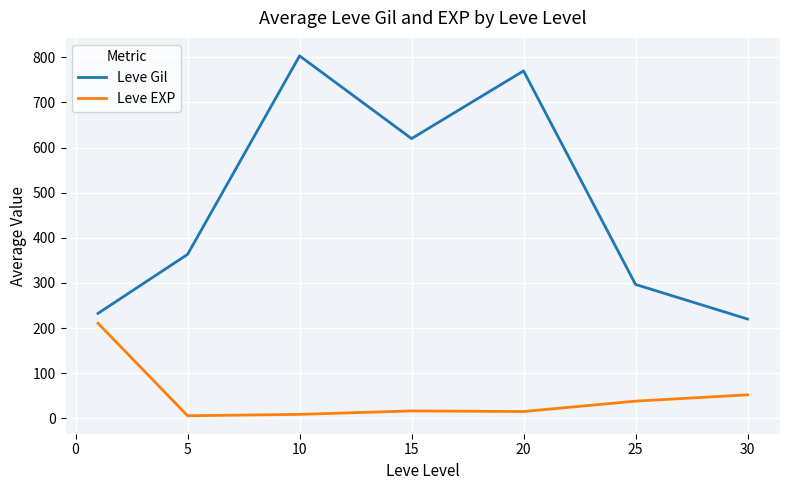

True or false: Leve Gil and Leve EXP intersect in this chart.

False